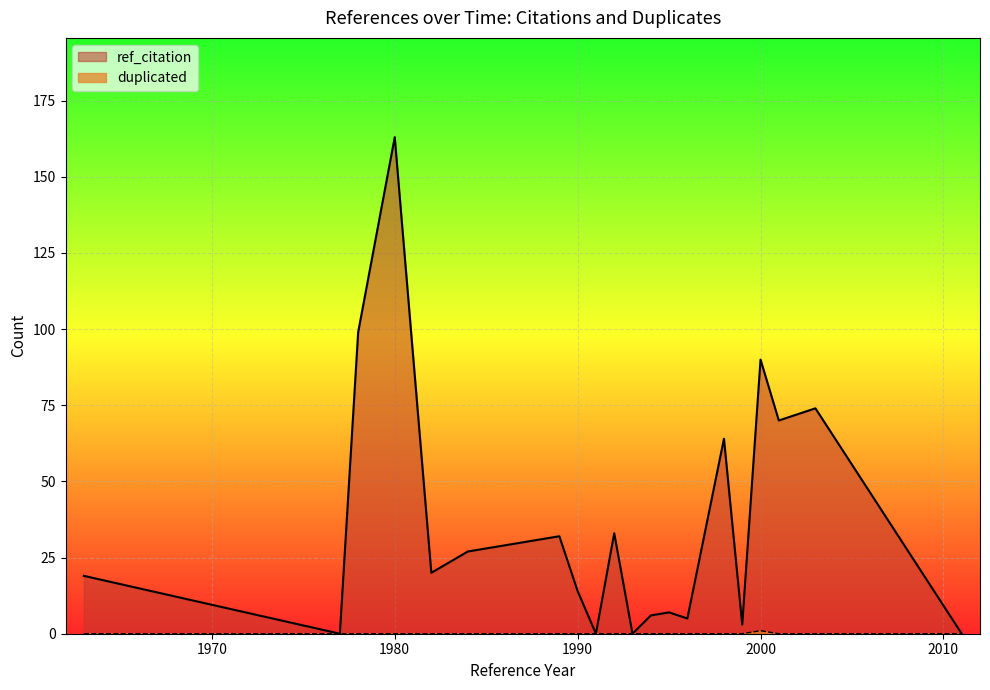

What is the difference between the highest and lowest values at 1982?

20